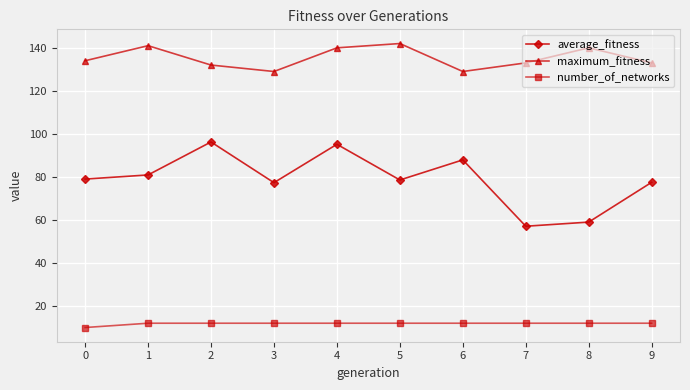

Is this an area chart (filled region under the line)?

No